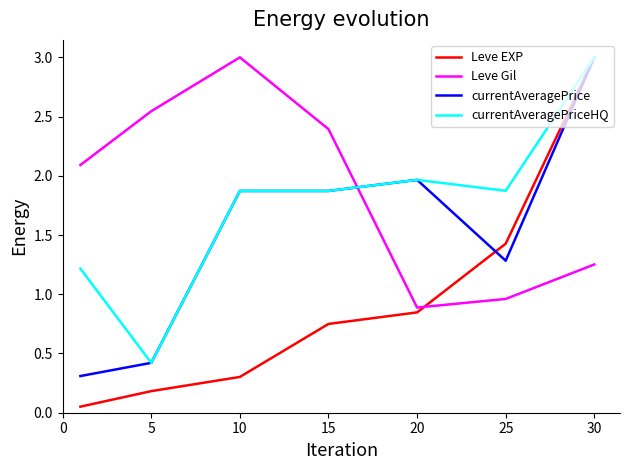

How many intersections are there between Leve Gil and currentAveragePriceHQ?

1